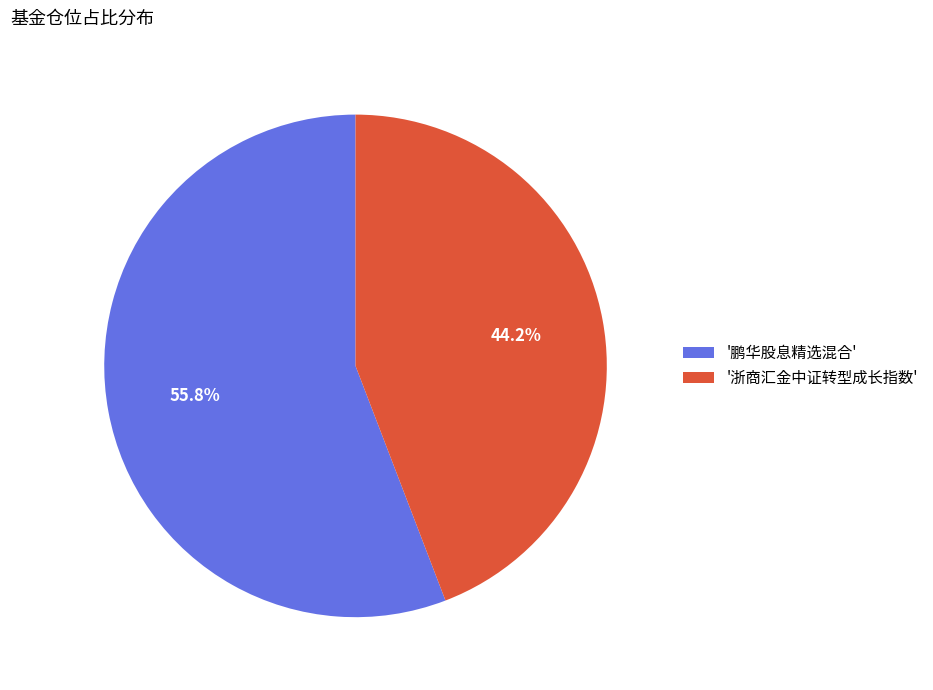

How much of the chart is everything except '浙商汇金中证转型成长指数'?

55.8%